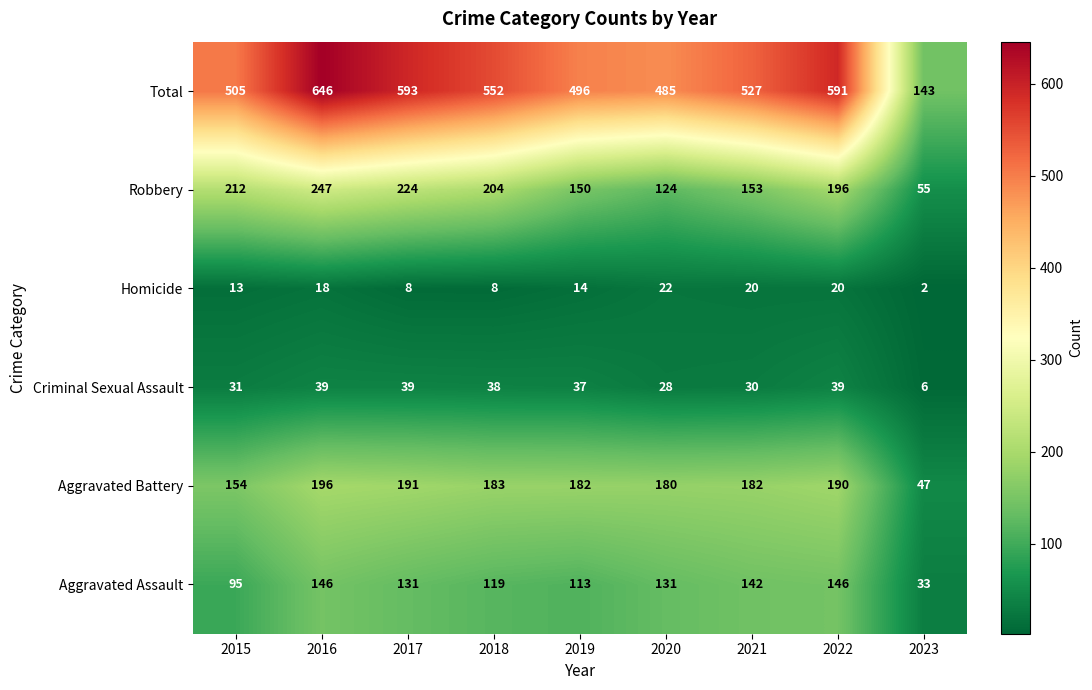

Where does the Total series first go above 527?

2016